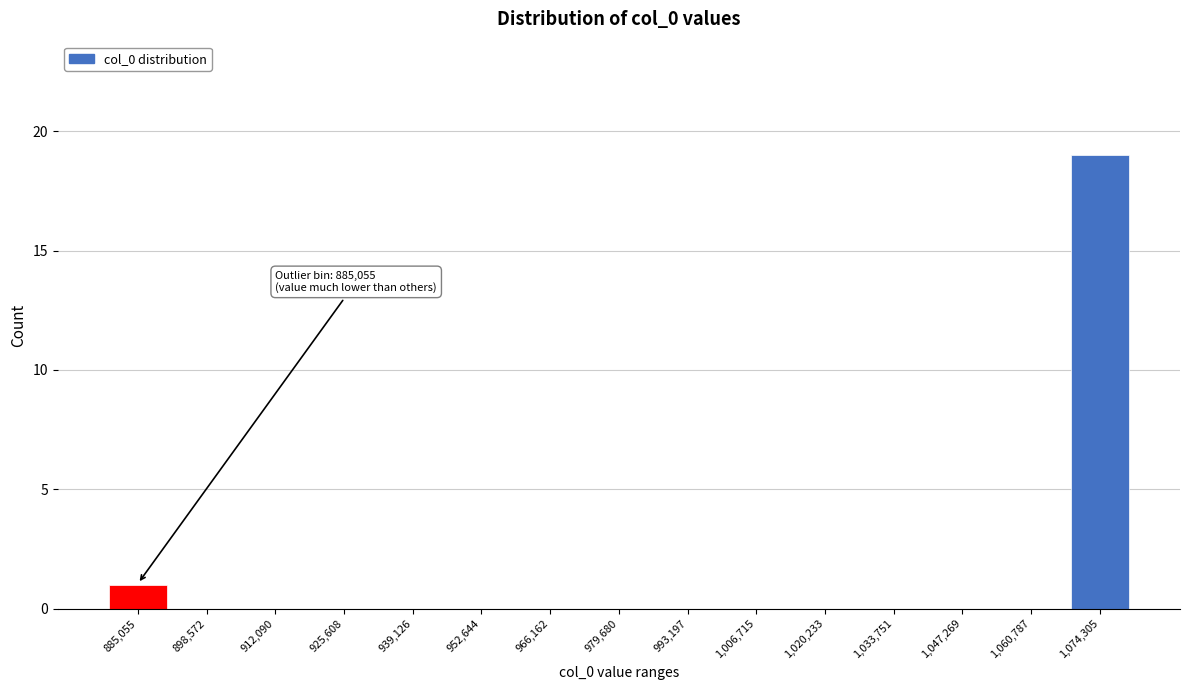

Reading left to right, extract all data points from this chart.

885,055=1	898,572=0	912,090=0	925,608=0	939,126=0	952,644=0	966,162=0	979,680=0	993,197=0	1,006,715=0	1,020,233=0	1,033,751=0	1,047,269=0	1,060,787=0	1,074,305=19